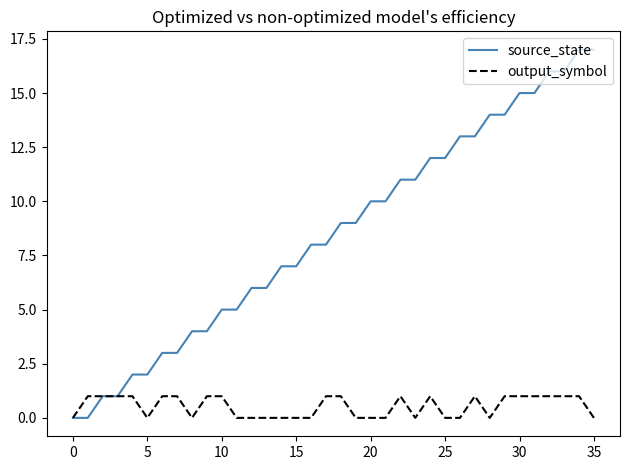

Which series has the widest spread of values?

source_state